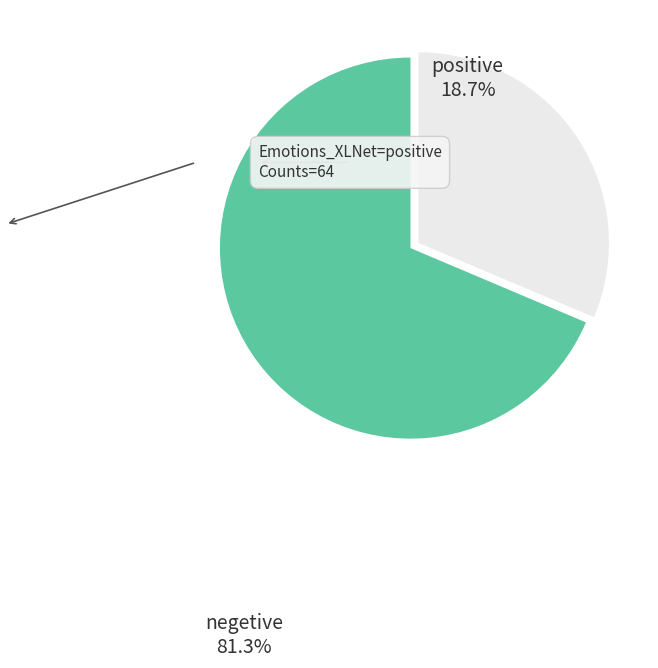

Is there a majority slice in this chart?

Yes